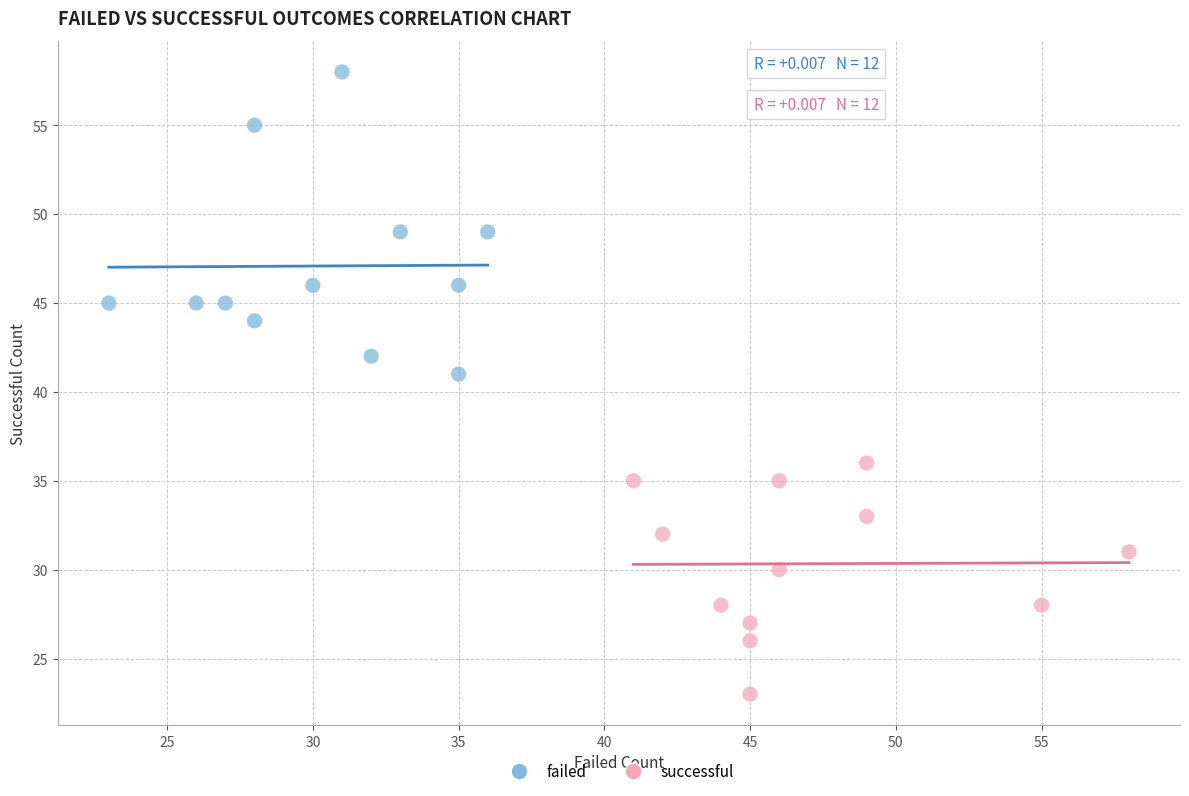

Which series has the largest Y range (max minus min)?

failed